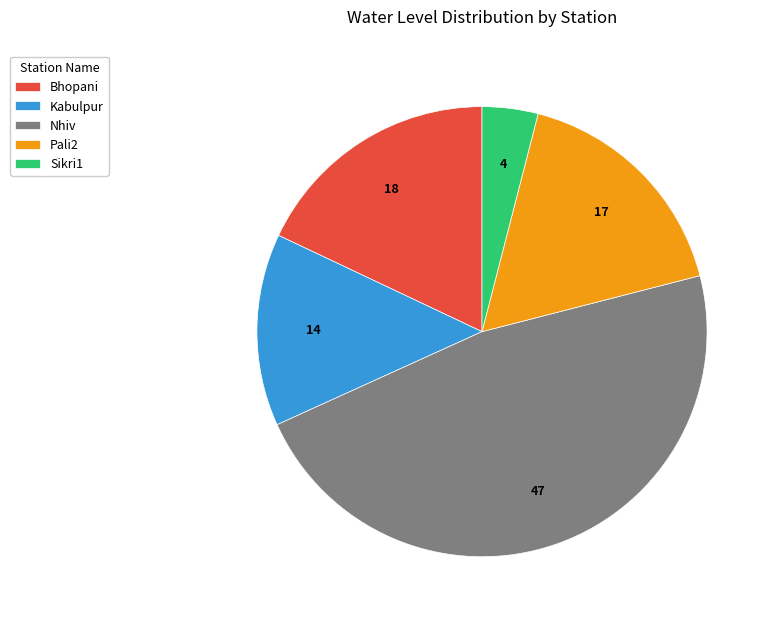

Is the sum of Sikri1 and Bhopani greater than half?

No